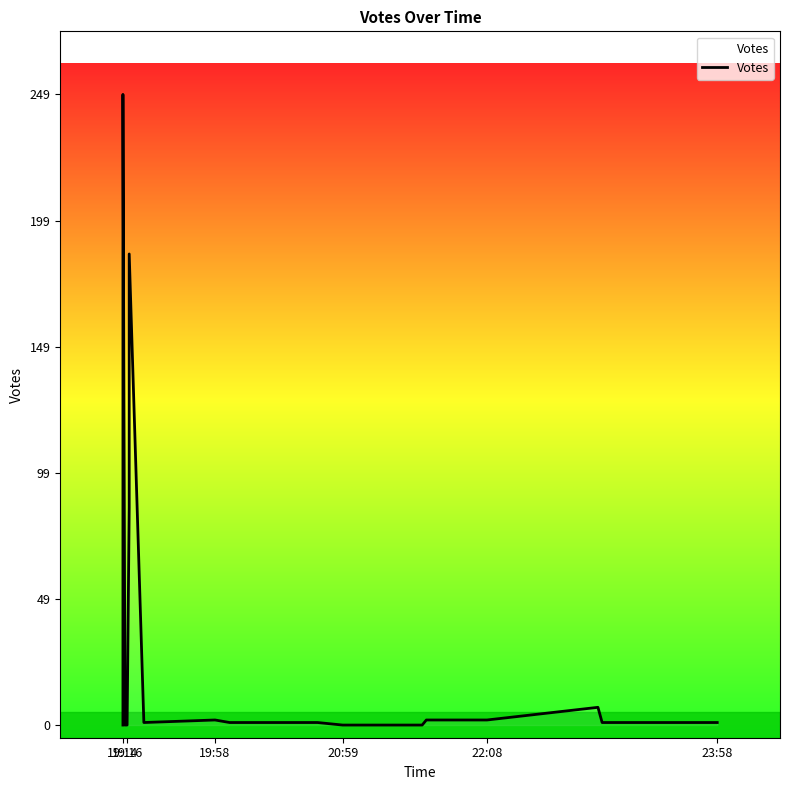

Reading right to left, list all the values displayed in this chart.

1	1	1	7	2	2	0	0	0	1	1	1	2	1	186	86	0	0	249	0